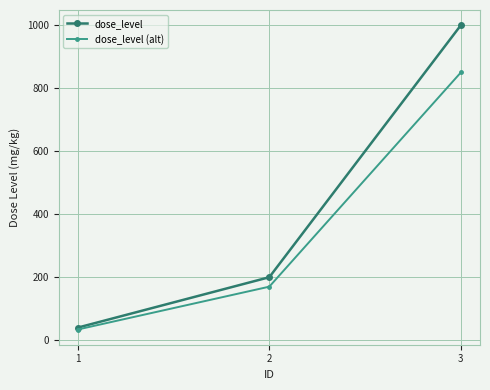

Does the chart display data point markers on the line(s)?

Yes